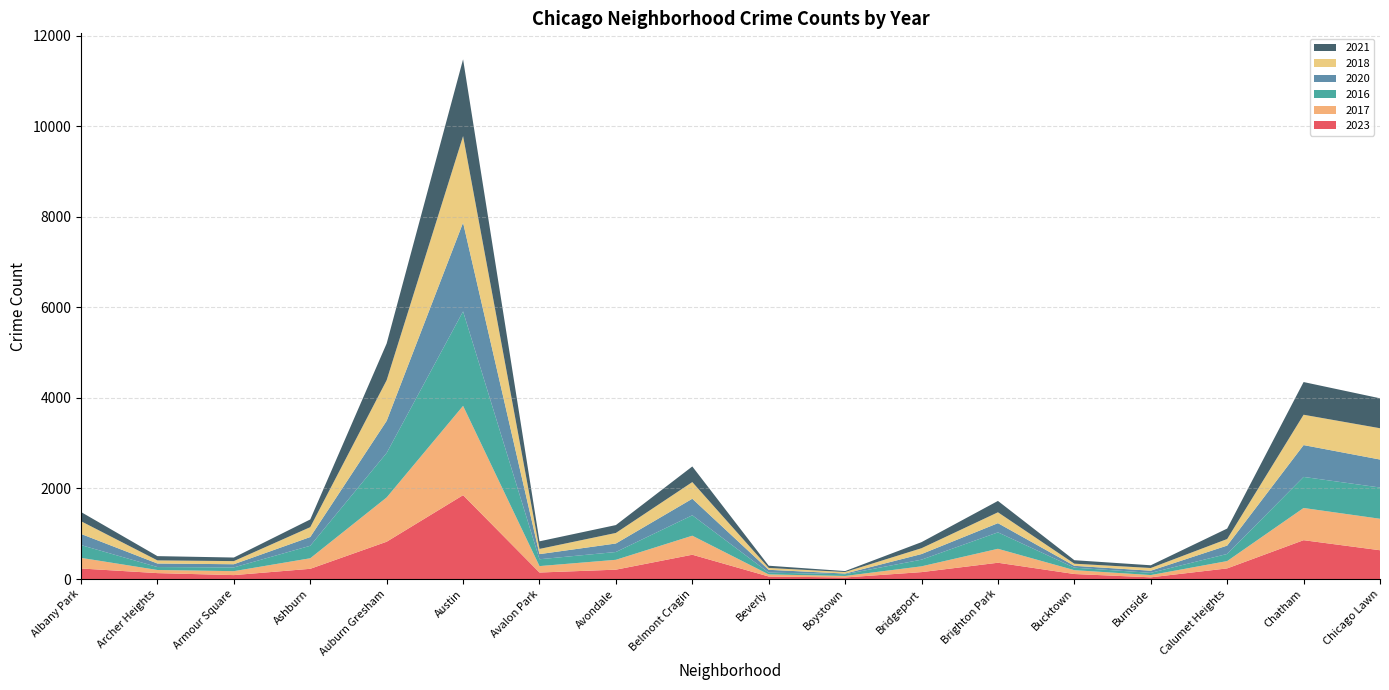

Reading left to right, transcribe all the data shown in this chart.

2023: Albany Park=233	Archer Heights=131	Armour Square=87	Ashburn=226	Auburn Gresham=824	Austin=1852	Avalon Park=144	Avondale=207	Belmont Cragin=537	Beverly=56	Boystown=35	Bridgeport=153	Brighton Park=360	Bucktown=111	Burnside=38	Calumet Heights=235	Chatham=858	Chicago Lawn=636
2017: Albany Park=235	Archer Heights=69	Armour Square=87	Ashburn=233	Auburn Gresham=978	Austin=1972	Avalon Park=142	Avondale=218	Belmont Cragin=420	Beverly=46	Boystown=33	Bridgeport=128	Brighton Park=308	Bucktown=85	Burnside=50	Calumet Heights=162	Chatham=711	Chicago Lawn=695
2016: Albany Park=282	Archer Heights=65	Armour Square=83	Ashburn=276	Auburn Gresham=983	Austin=2086	Avalon Park=151	Avondale=172	Belmont Cragin=451	Beverly=40	Boystown=39	Bridgeport=147	Brighton Park=363	Bucktown=55	Burnside=49	Calumet Heights=157	Chatham=686	Chicago Lawn=690
2020: Albany Park=246	Archer Heights=78	Armour Square=70	Ashburn=193	Auburn Gresham=708	Austin=1959	Avalon Park=113	Avondale=188	Belmont Cragin=365	Beverly=62	Boystown=14	Bridgeport=124	Brighton Park=203	Bucktown=41	Burnside=47	Calumet Heights=185	Chatham=703	Chicago Lawn=618
2018: Albany Park=281	Archer Heights=69	Armour Square=69	Ashburn=218	Auburn Gresham=898	Austin=1912	Avalon Park=115	Avondale=233	Belmont Cragin=368	Beverly=41	Boystown=34	Bridgeport=129	Brighton Park=240	Bucktown=47	Burnside=60	Calumet Heights=145	Chatham=670	Chicago Lawn=691
2021: Albany Park=203	Archer Heights=94	Armour Square=79	Ashburn=170	Auburn Gresham=811	Austin=1695	Avalon Park=168	Avondale=174	Belmont Cragin=345	Beverly=49	Boystown=21	Bridgeport=134	Brighton Park=251	Bucktown=77	Burnside=60	Calumet Heights=231	Chatham=722	Chicago Lawn=661